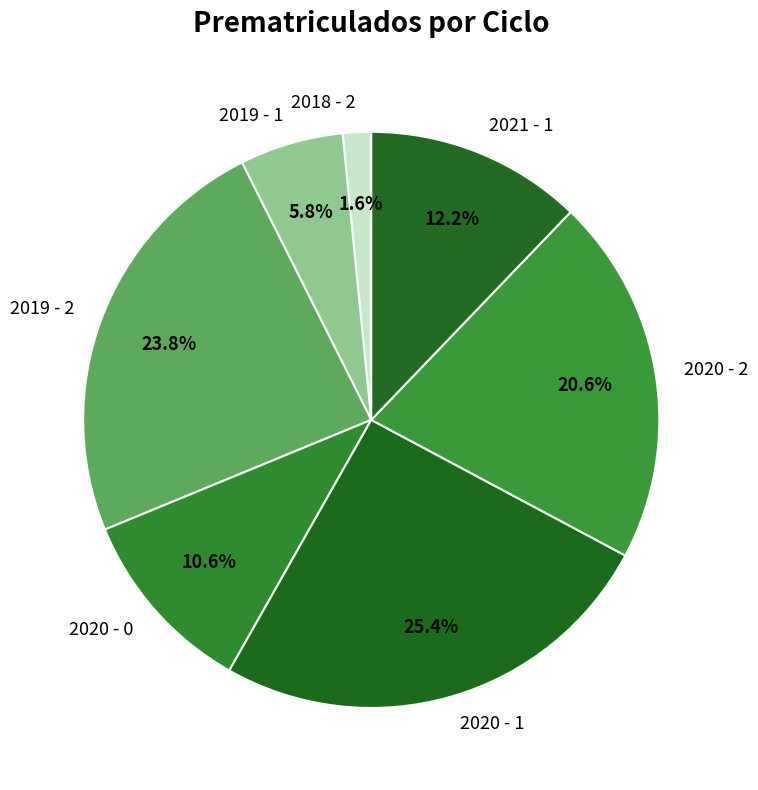

What percentage is NOT represented by 2021 - 1?

87.8%